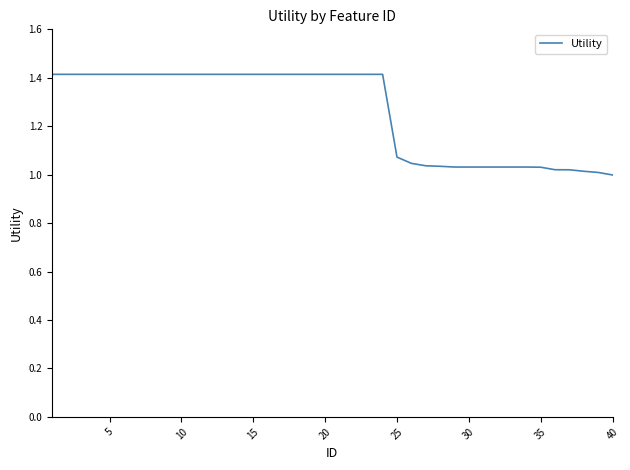

What is the difference between the maximum and minimum values?

0.4